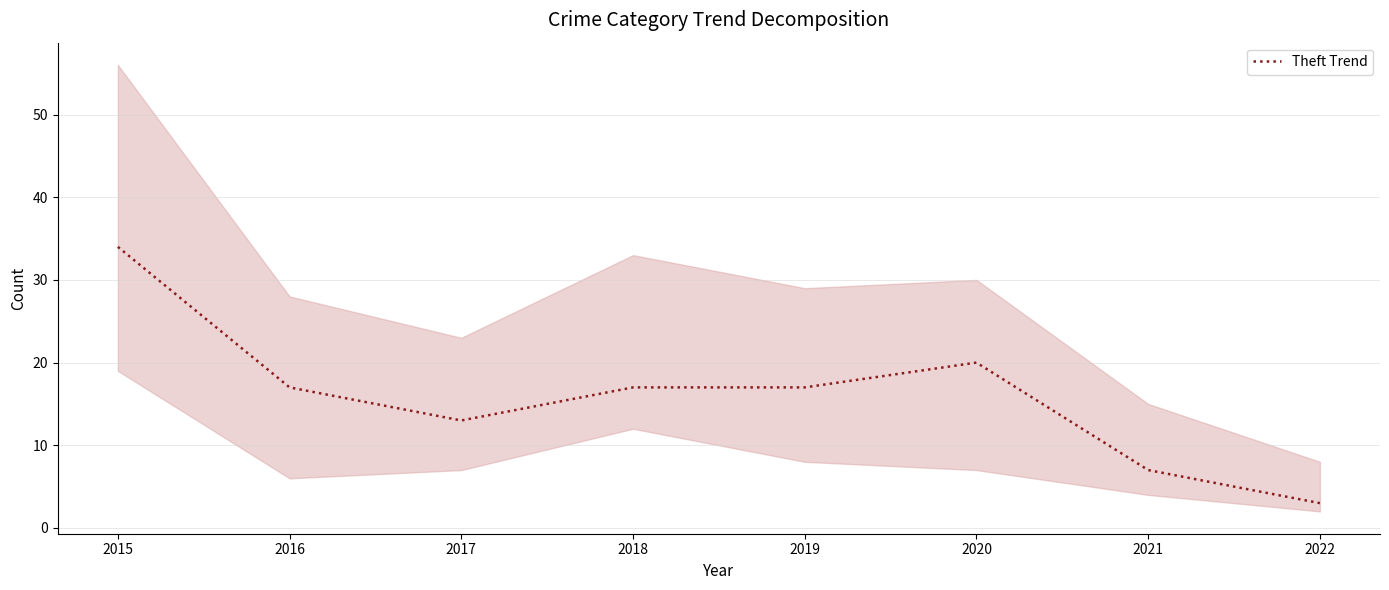

What is the approximate value at 2016?

17